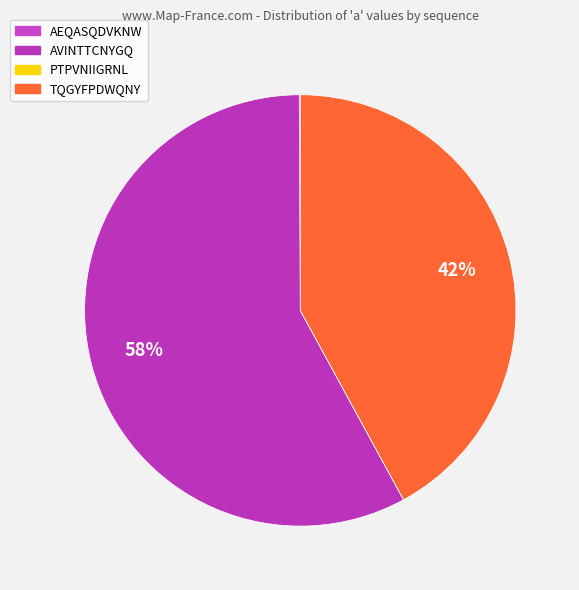

What is the change in value from AEQASQDVKNW to TQGYFPDWQNY?

+0.7